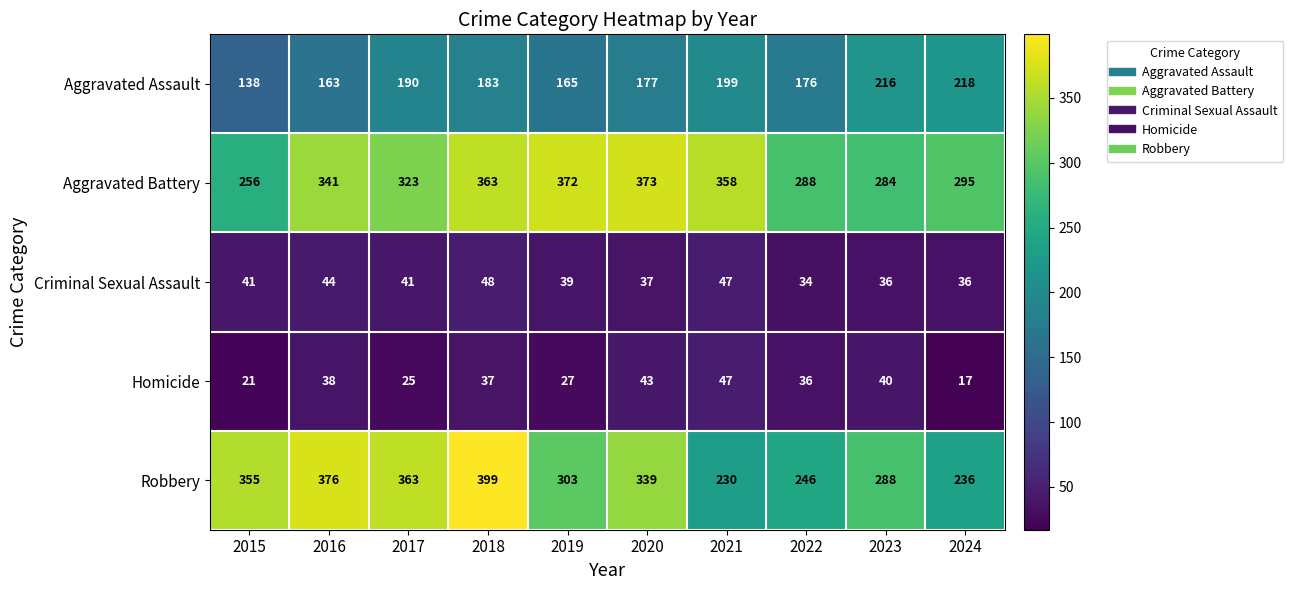

What value does the Homicide series have at 2023?

40